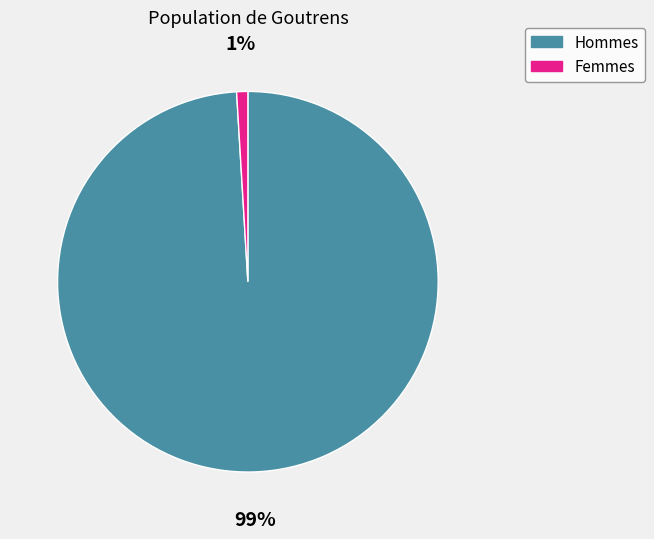

How many segments does this pie chart have?

2